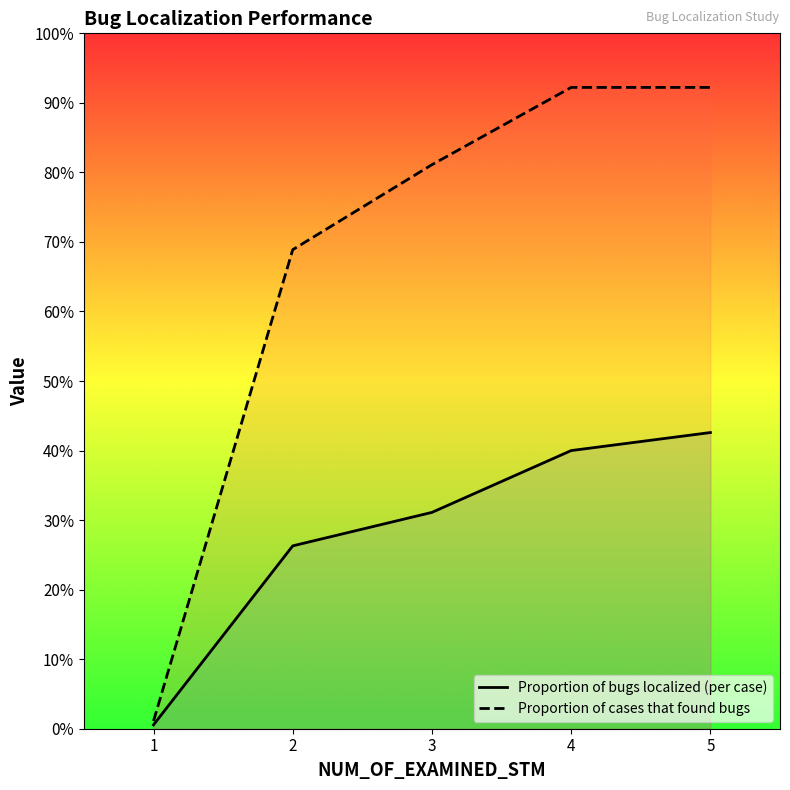

Does the chart have visible grid lines?

No